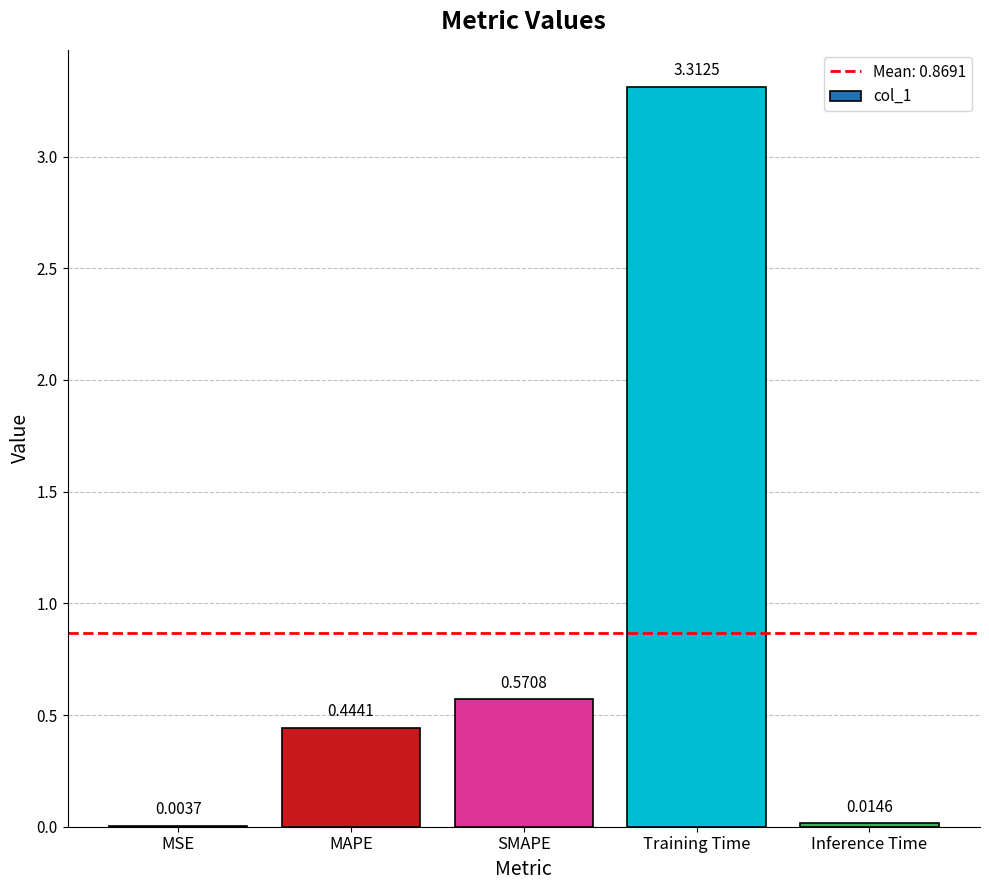

Which label corresponds to the largest value in the chart?

Training Time